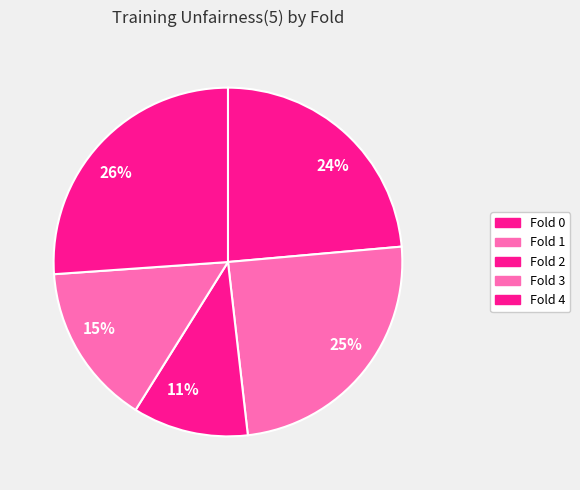

Do 25% and 15% together represent more than half of the pie?

No